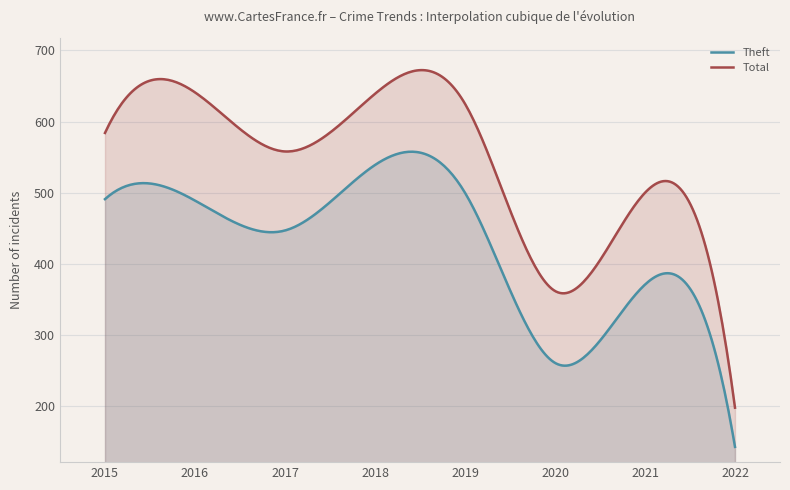

What is the difference between the second highest and second lowest values in the Total series?

452.4